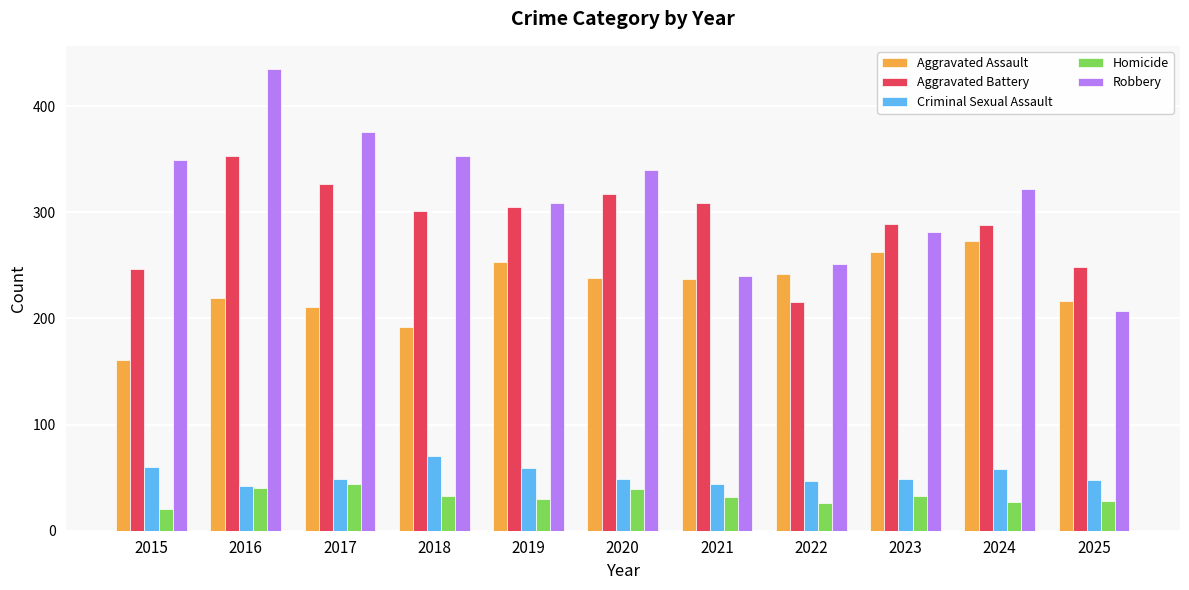

How many bars are there in each group?

5